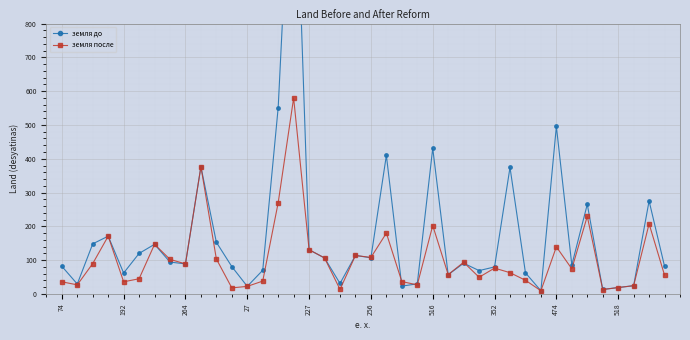

Which series ends up on top after the final intersection of земля до and земля после?

земля до